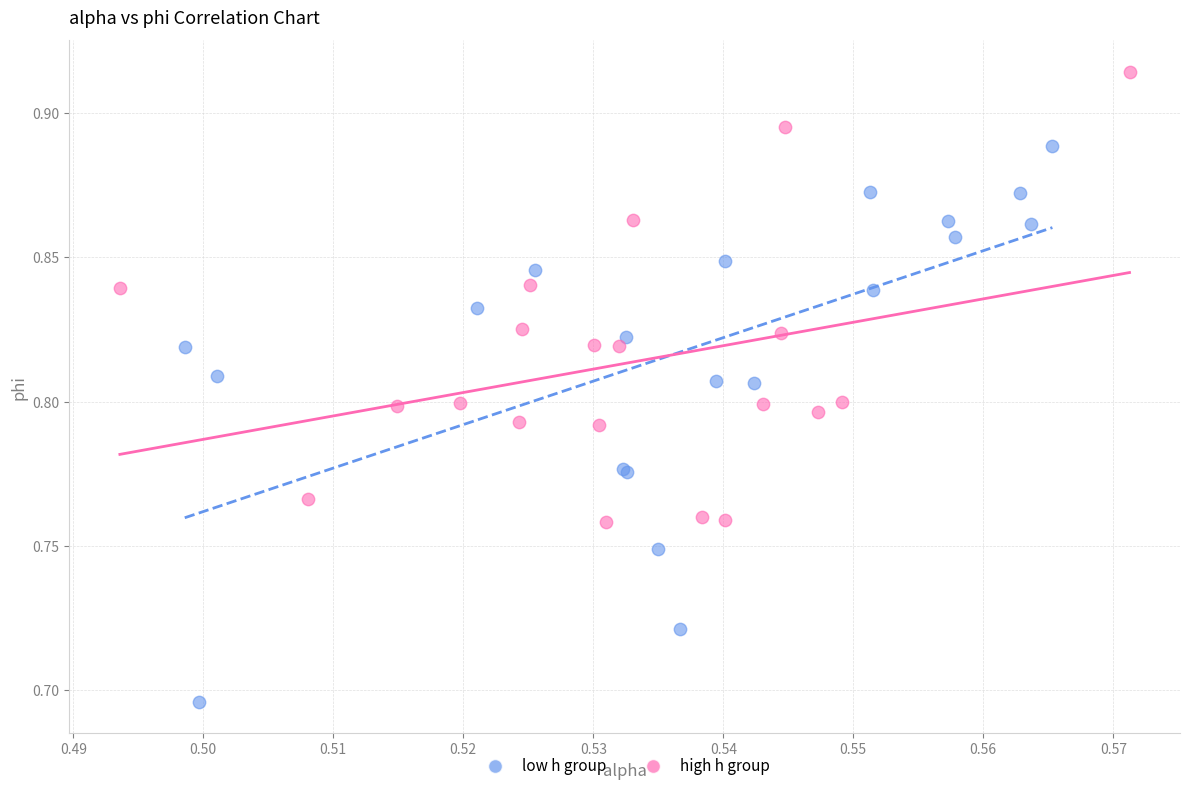

Which series contains the lowest Y value?

low h group